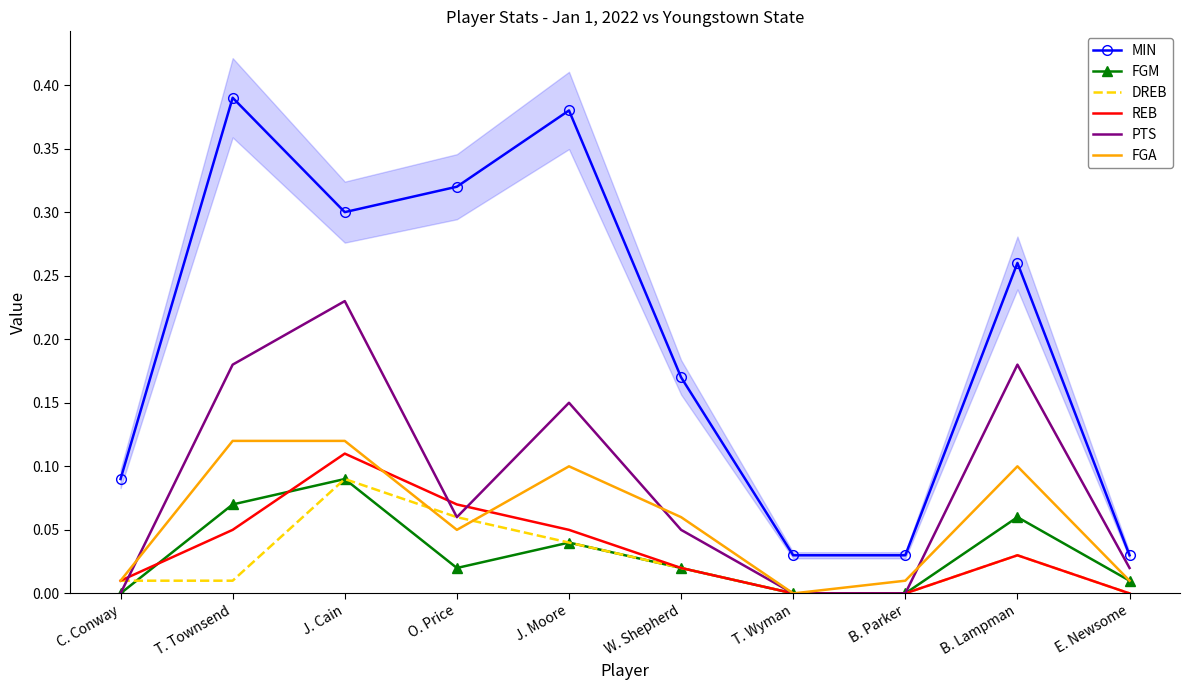

Rank the series by their maximum value, from highest to lowest.

MIN, PTS, FGA, REB, FGM, DREB